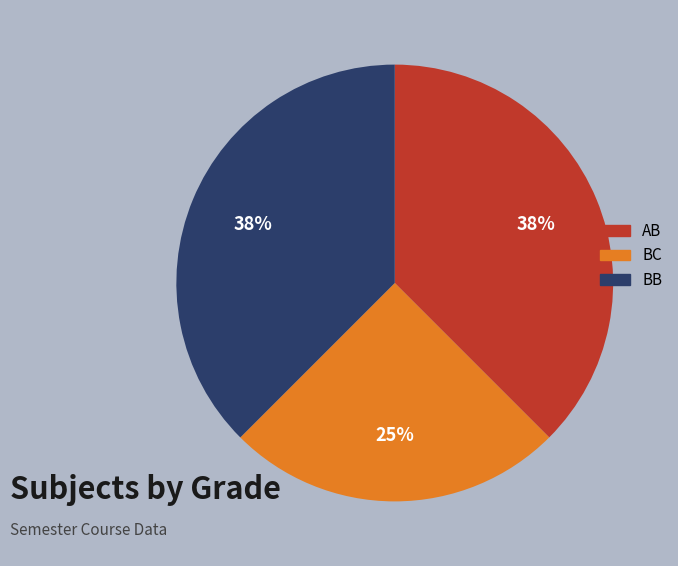

Combined, do AB and BC account for over 50%?

Yes